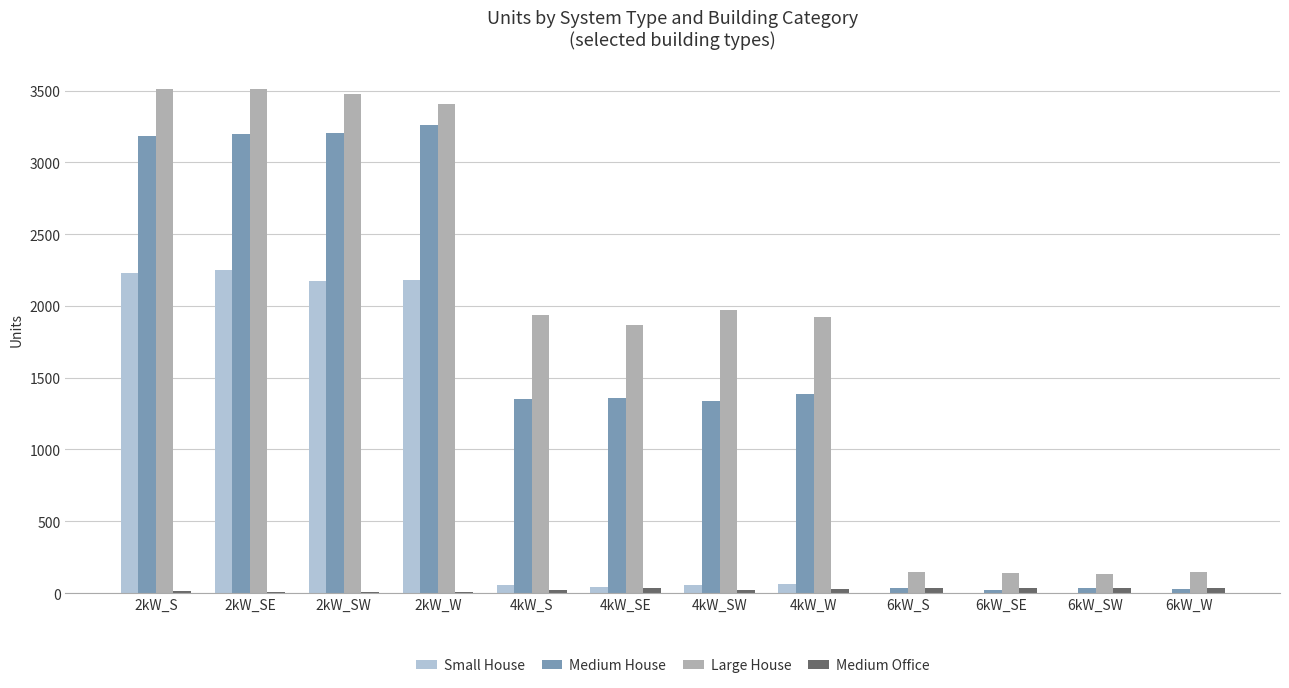

How many groups of bars are there?

12